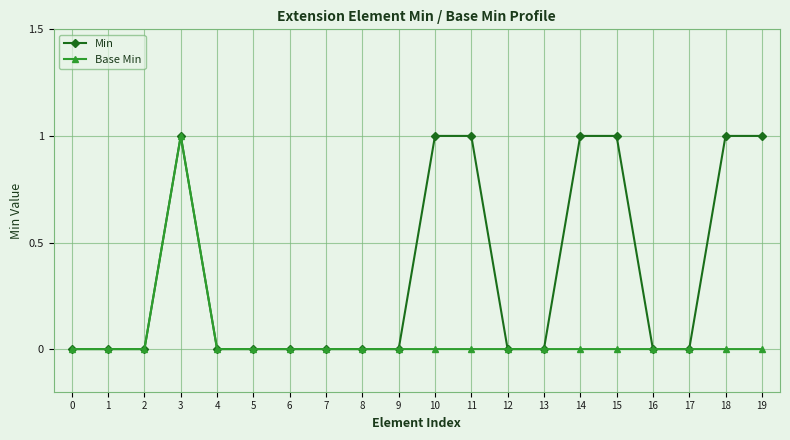

Which series changed the most between 0 and 18?

Min